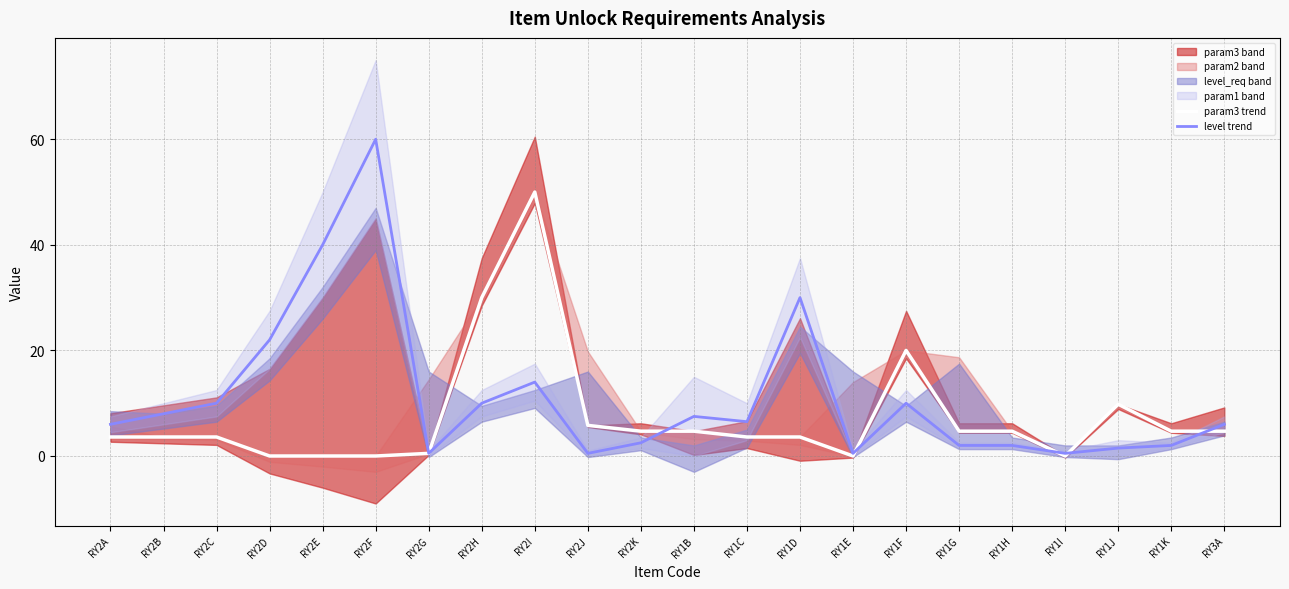

Is the value of param3 trend at RY2J greater than the value of level trend at RY1H?

Yes